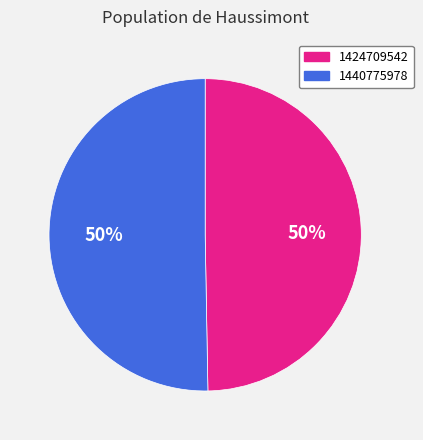

Is the sum of 1440775978 and 1424709542 greater than half?

Yes